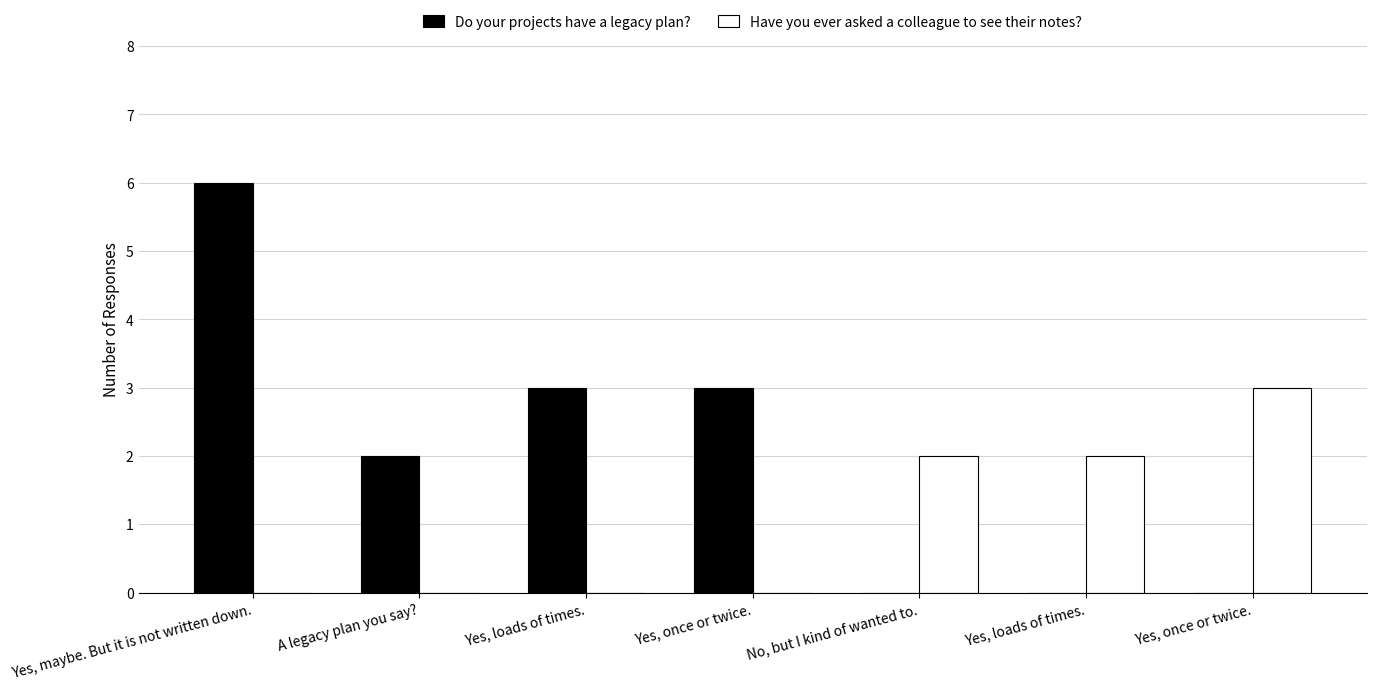

Which category has the highest value across all series?

Yes, maybe. But it is not written down.